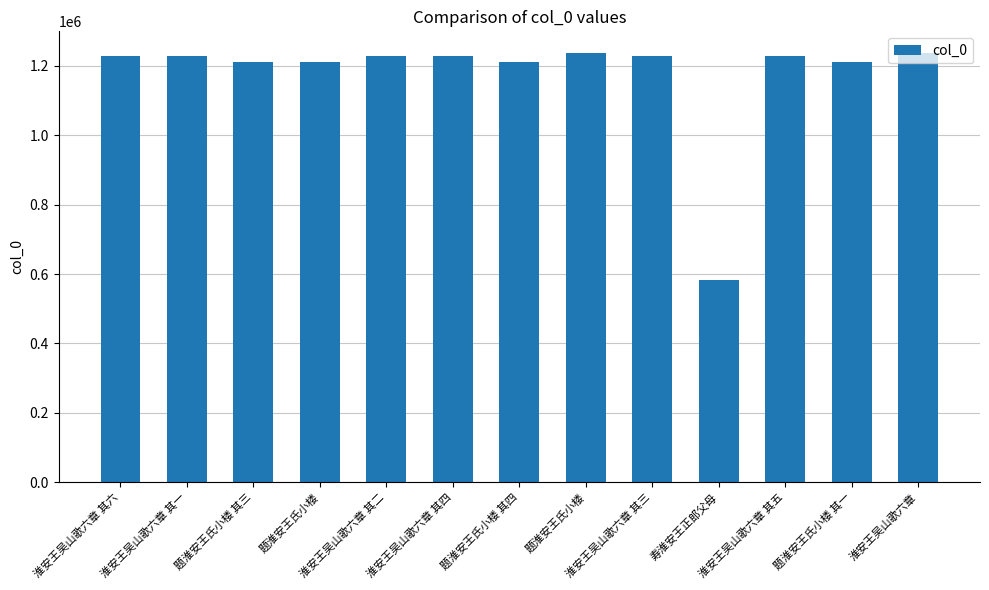

Where is the data nearest to the value 910520?

题淮安王氏小楼 其一